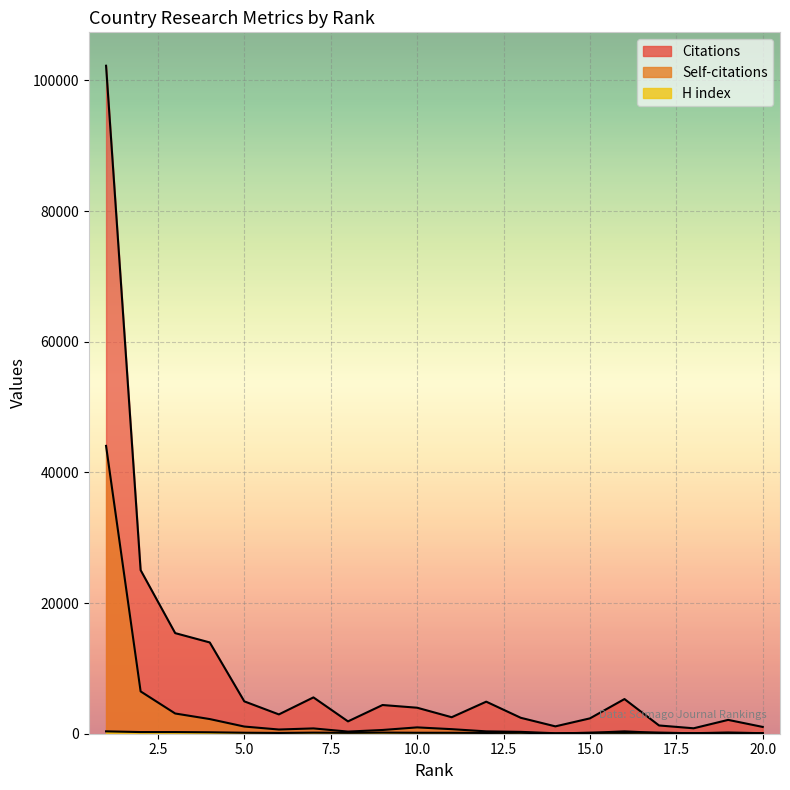

What is the difference between the second highest and second lowest values in the H index series?

181